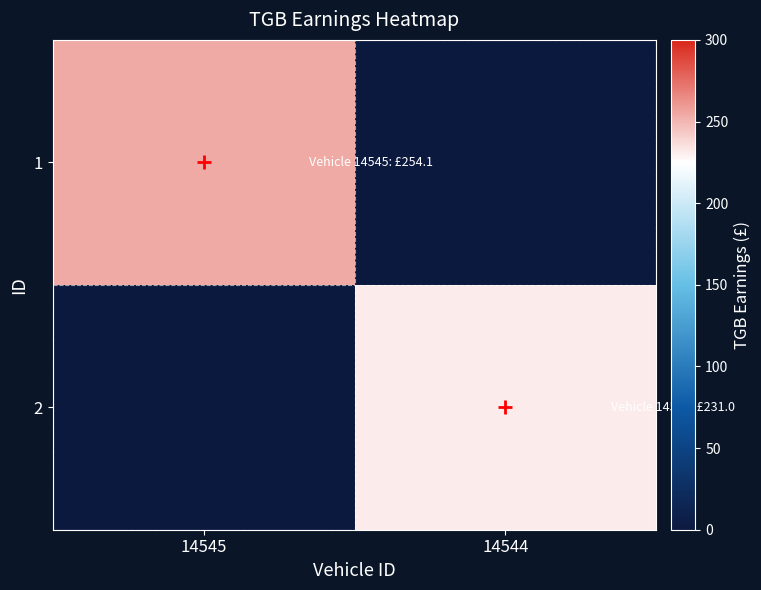

Reading left to right, extract all data points from this chart.

1: 14545=254.1	14544=0.0
2: 14545=0.0	14544=231.0